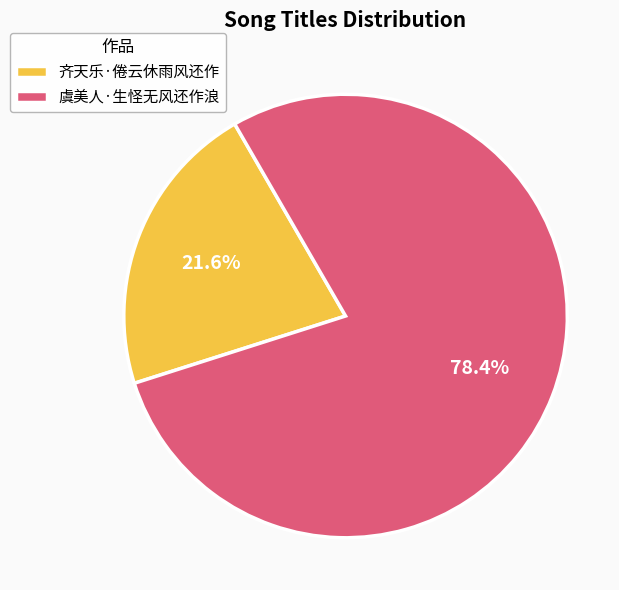

Does 齐天乐·倦云休雨风还作 represent more than half of the total?

No